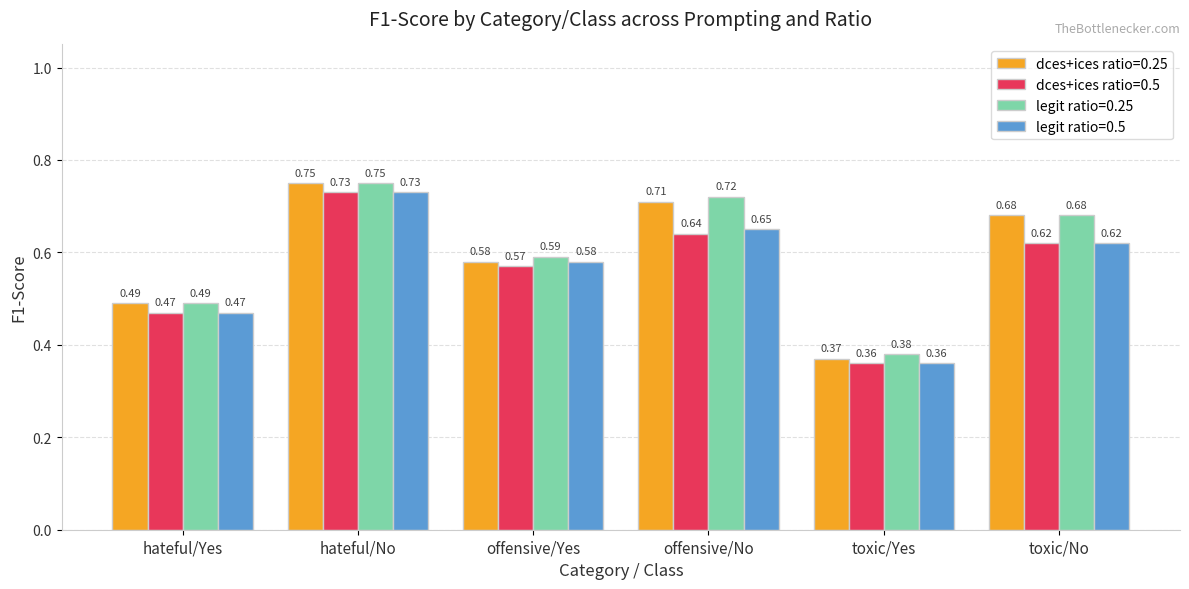

What is the sum of the dces+ices ratio=0.5 values at toxic/Yes and offensive/No?

1.0